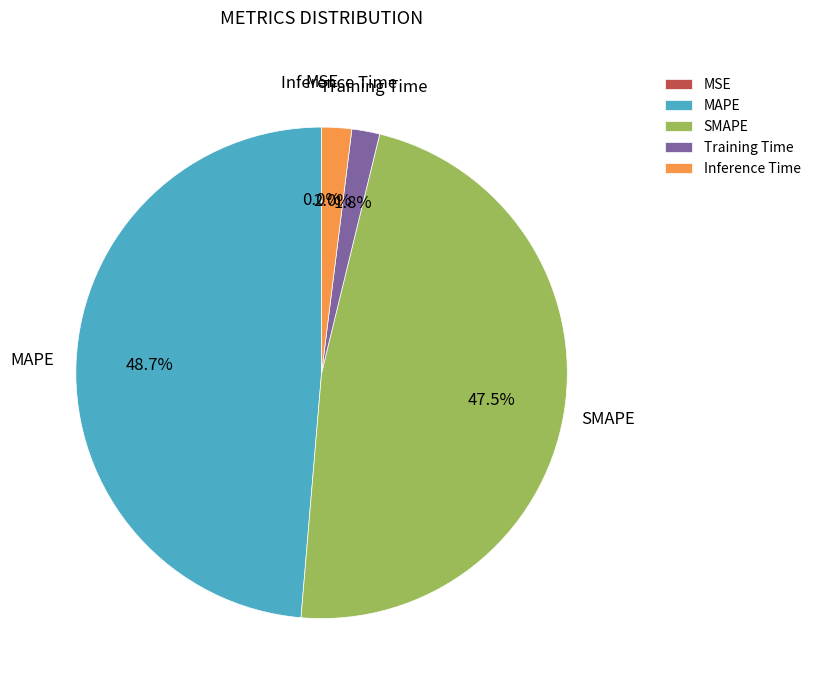

What portion of the pie excludes SMAPE?

52.5%